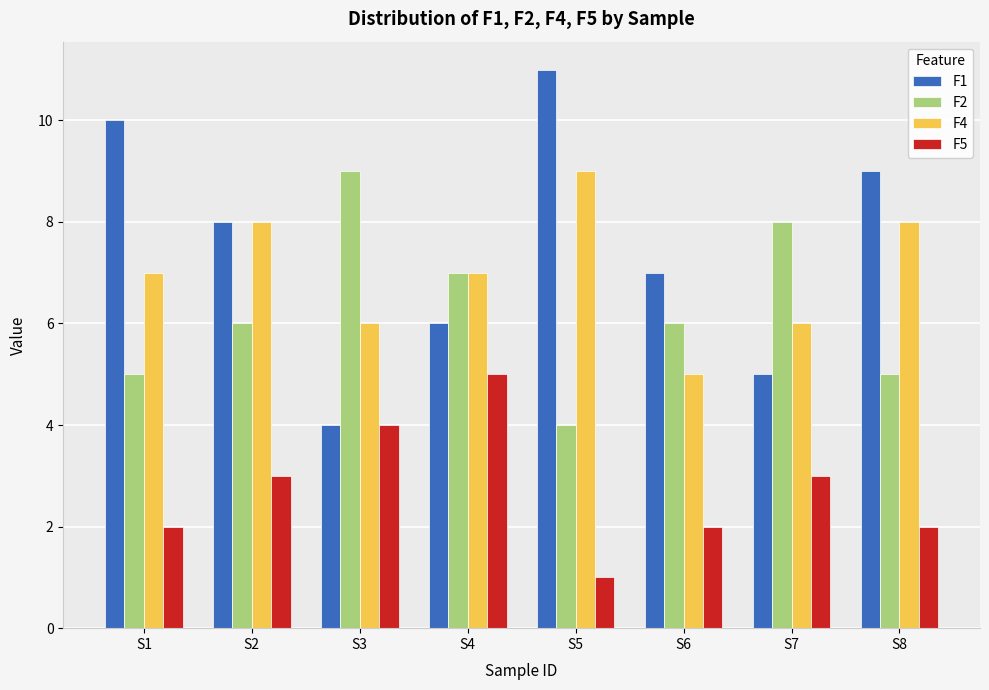

What is the difference between the maximum and minimum values in the F4 series?

4